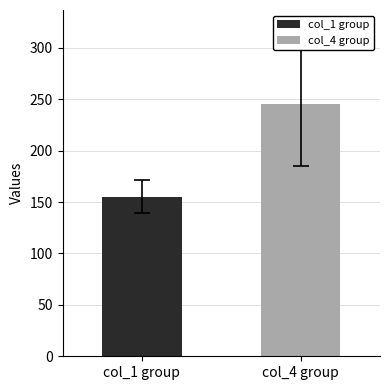

Is it true that col_1 equals 82 at 10?

False